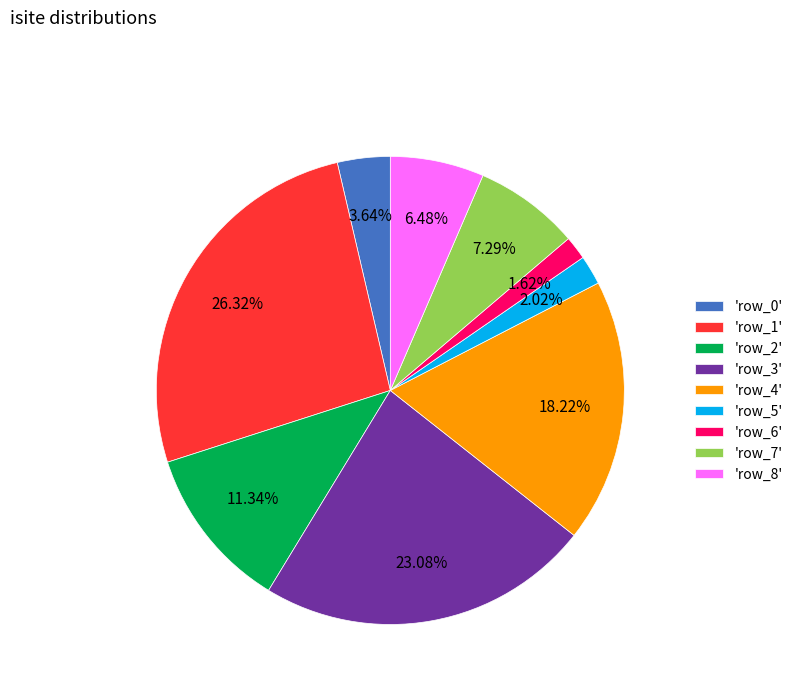

Do 'row_3' and 'row_6' together represent more than half of the pie?

No